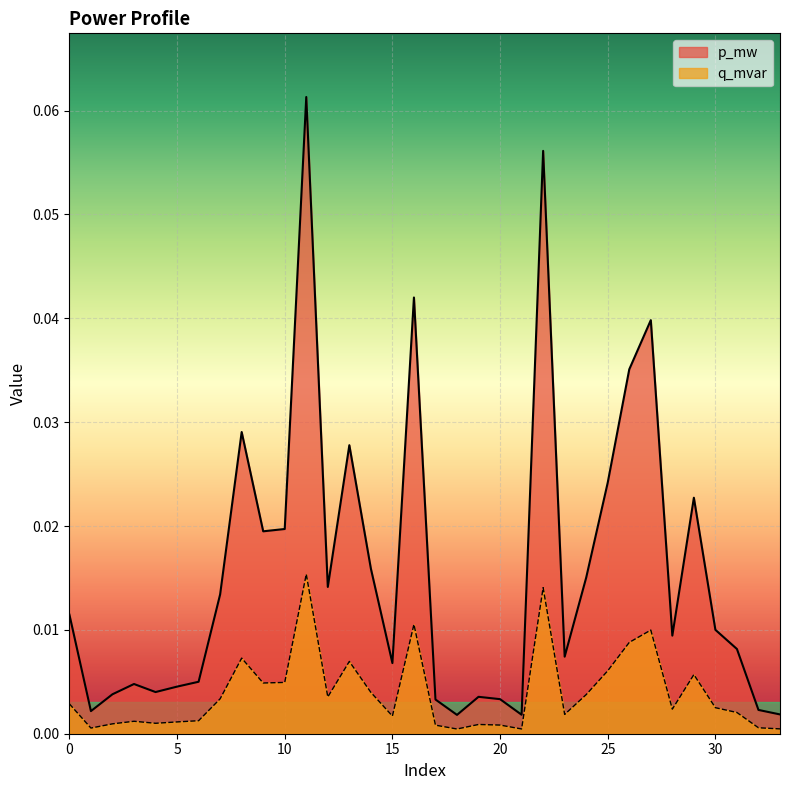

Which series has the largest total across all categories?

p_mw